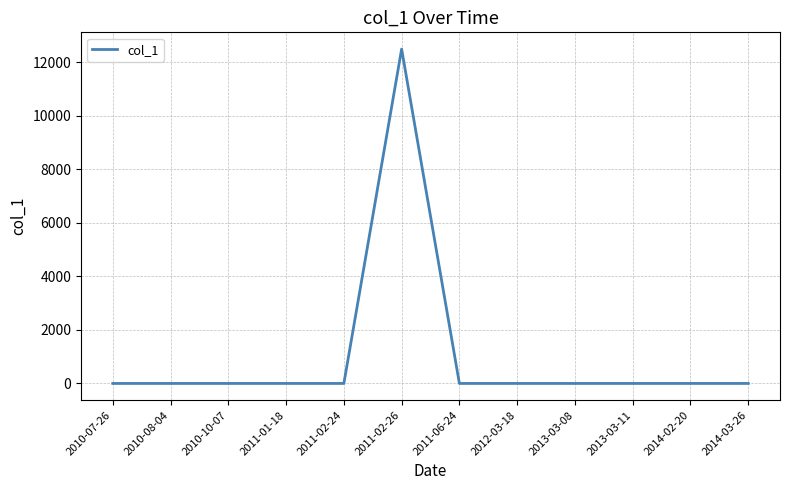

What is the difference between the maximum and minimum values?

12500.0